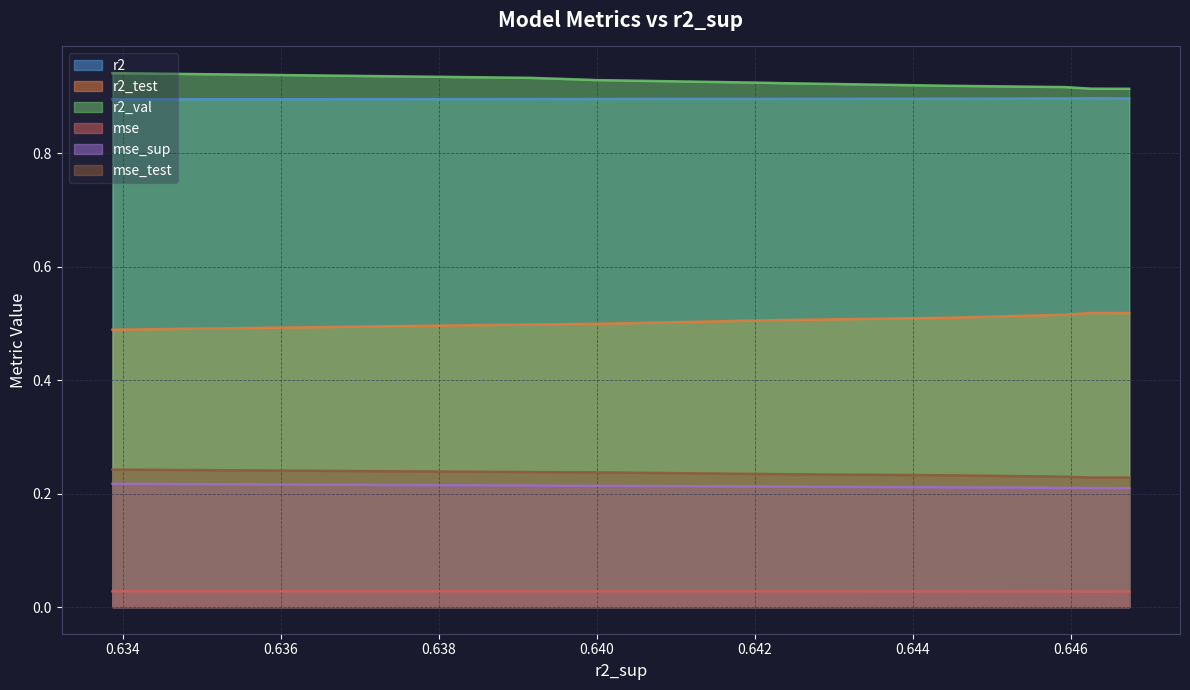

True or false: r2_val and mse_test intersect in this chart.

False